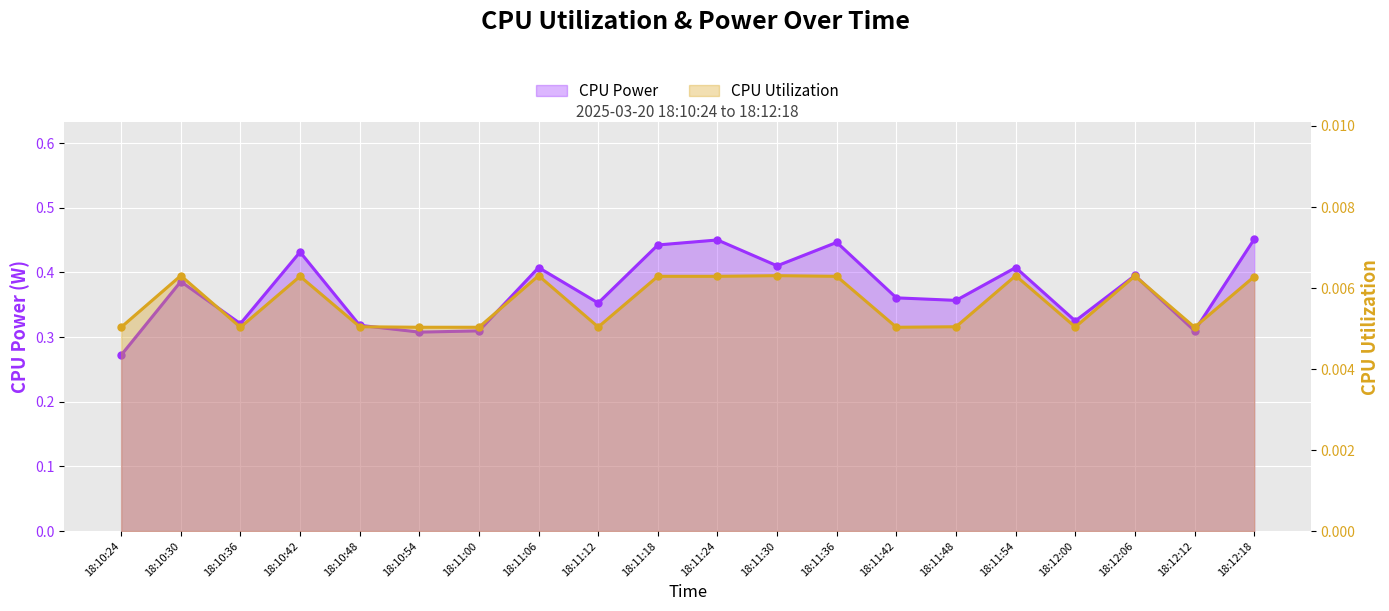

At 18:12:06, list the series in order from largest to smallest.

CPU Power, CPU Utilization